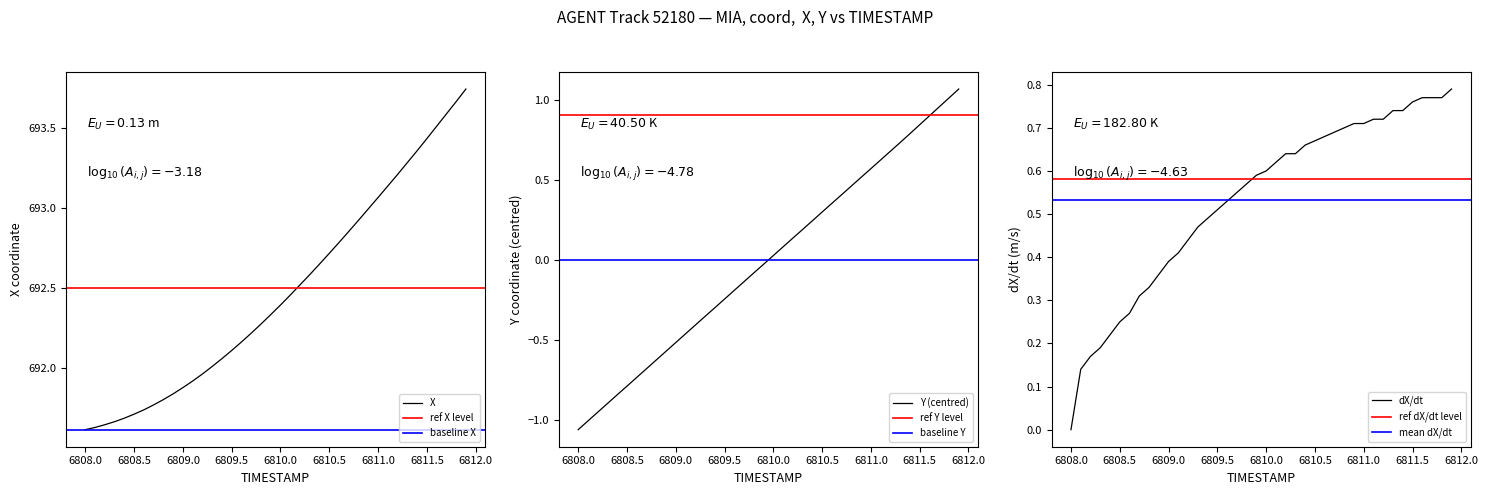

The X series shows 1149.4 at 6809.5. True or false?

False